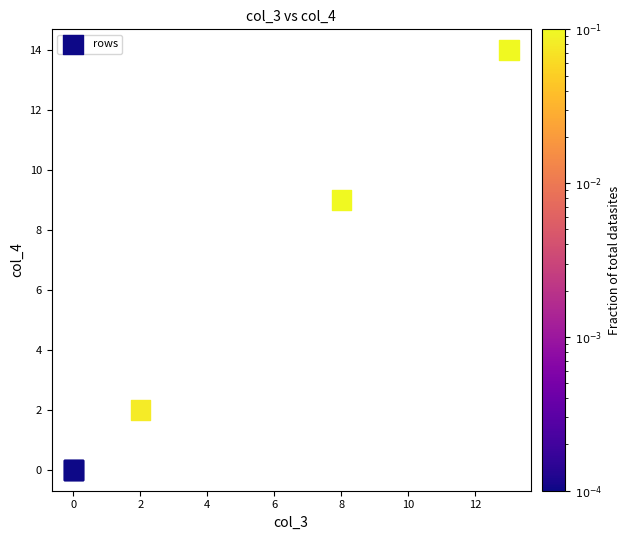

What Y value in the scatter plot is closest to 7?

9